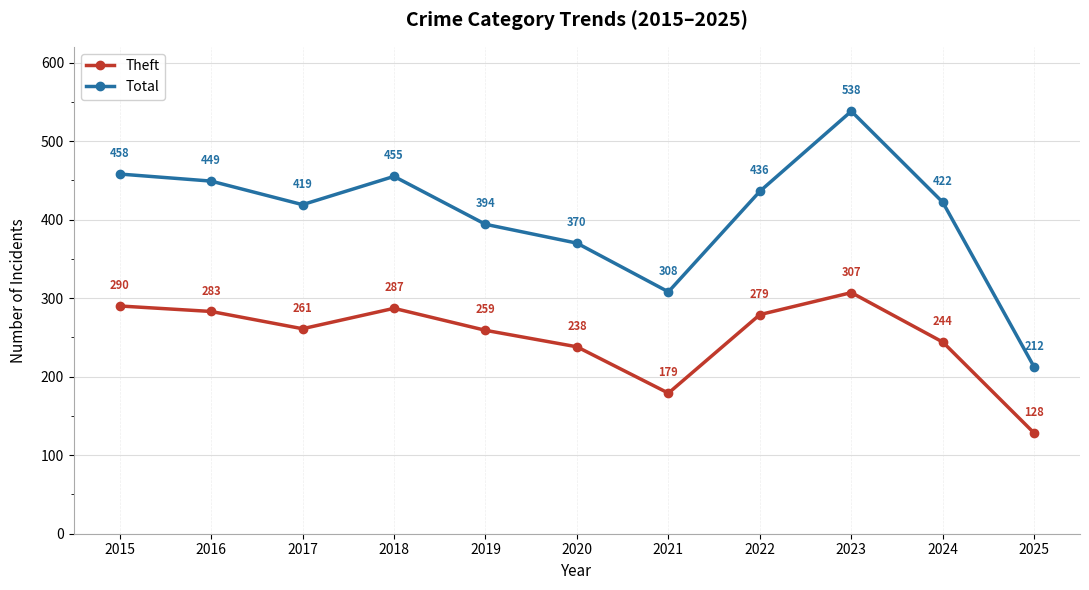

At how many categories does at least one series exceed 234?

10